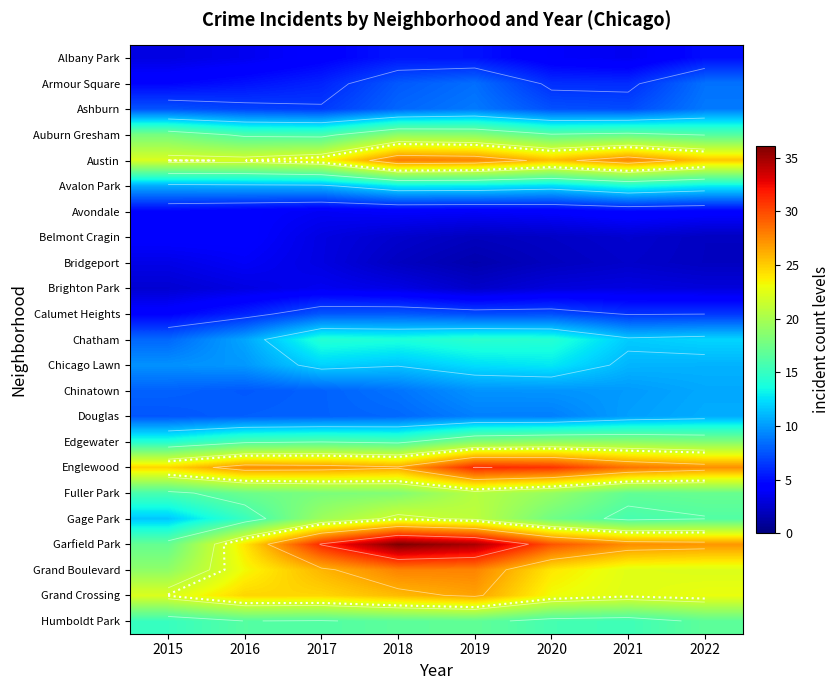

Which series has the largest range (max minus min)?

Garfield Park